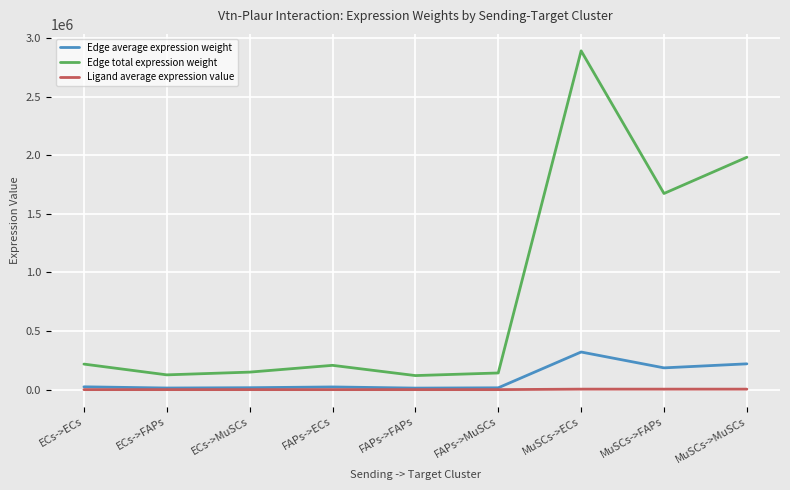

How many categories are shown in the chart?

9